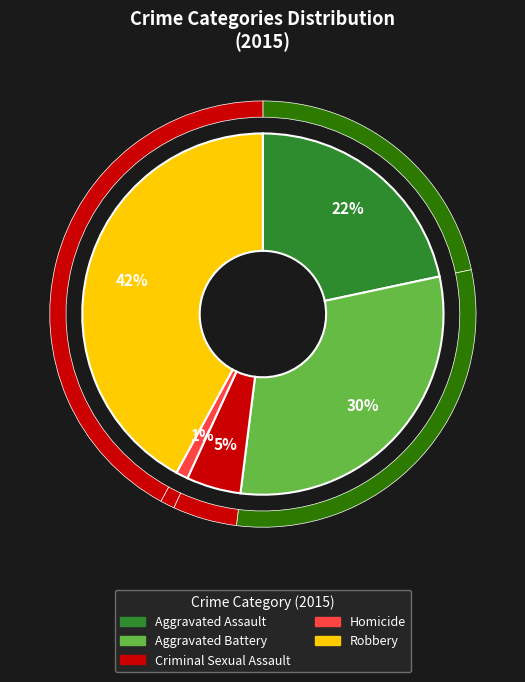

Rank the categories by value from lowest to highest.

Homicide, Criminal Sexual Assault, Aggravated Assault, Aggravated Battery, Robbery